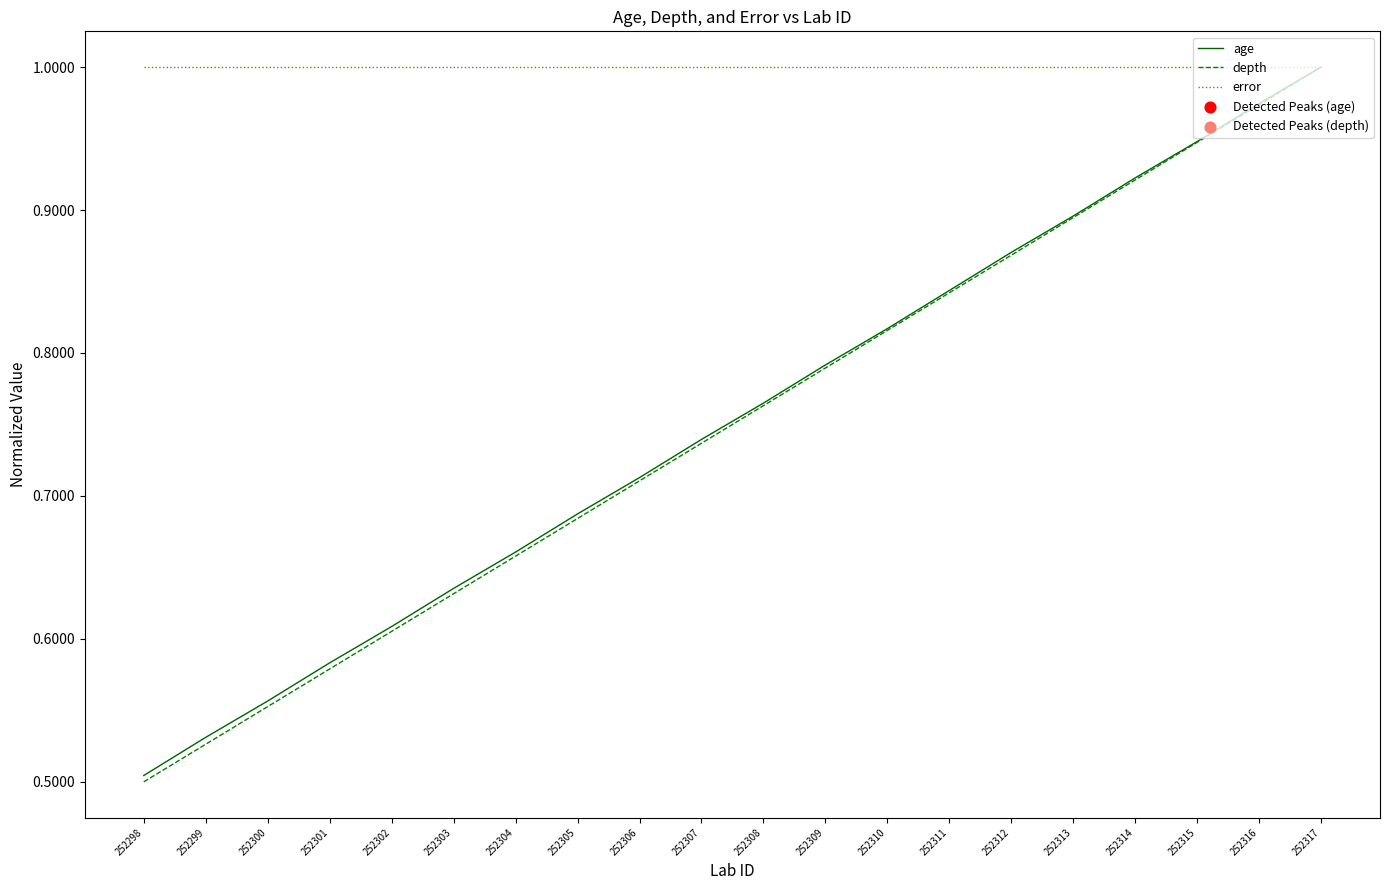

At which category is the sum across all series the highest?

252317